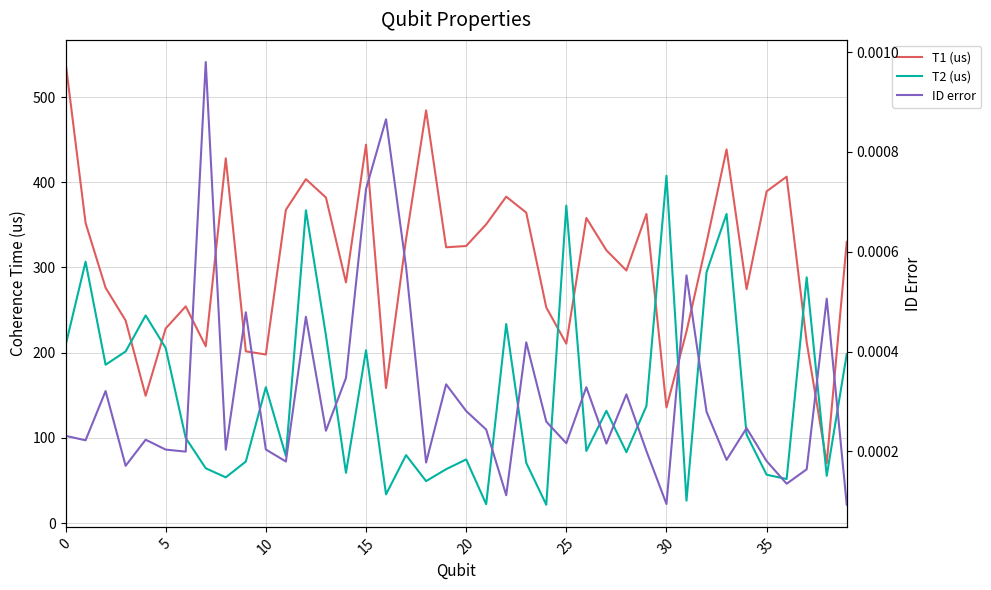

True or false: ID error and T1 (us) intersect in this chart.

False